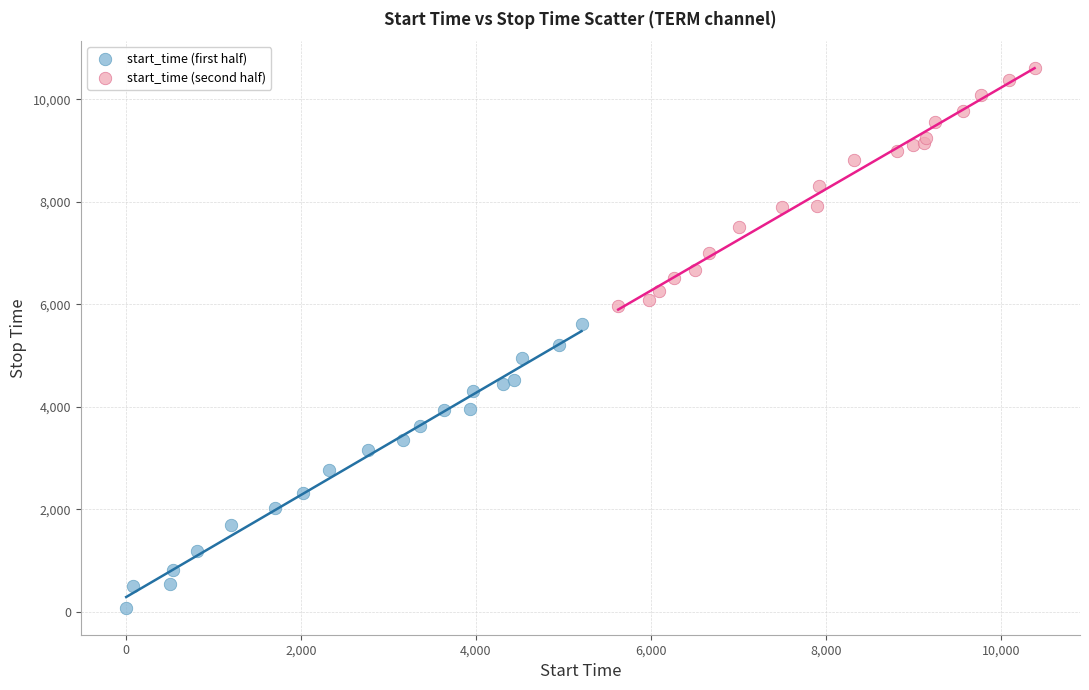

Which series contains the highest Y value?

start_time (second half)